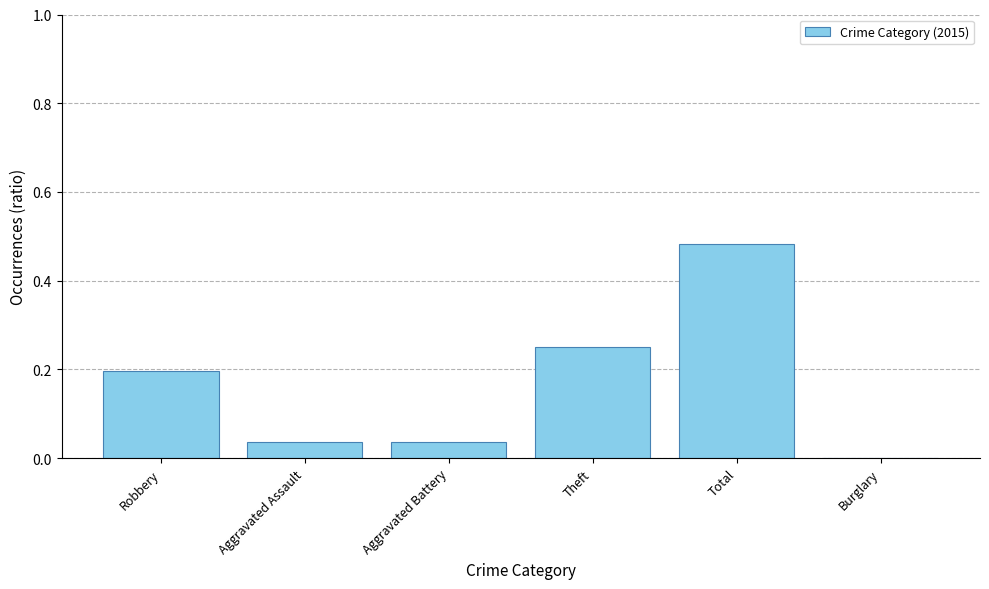

At which category does the chart reach its peak across all series?

Total